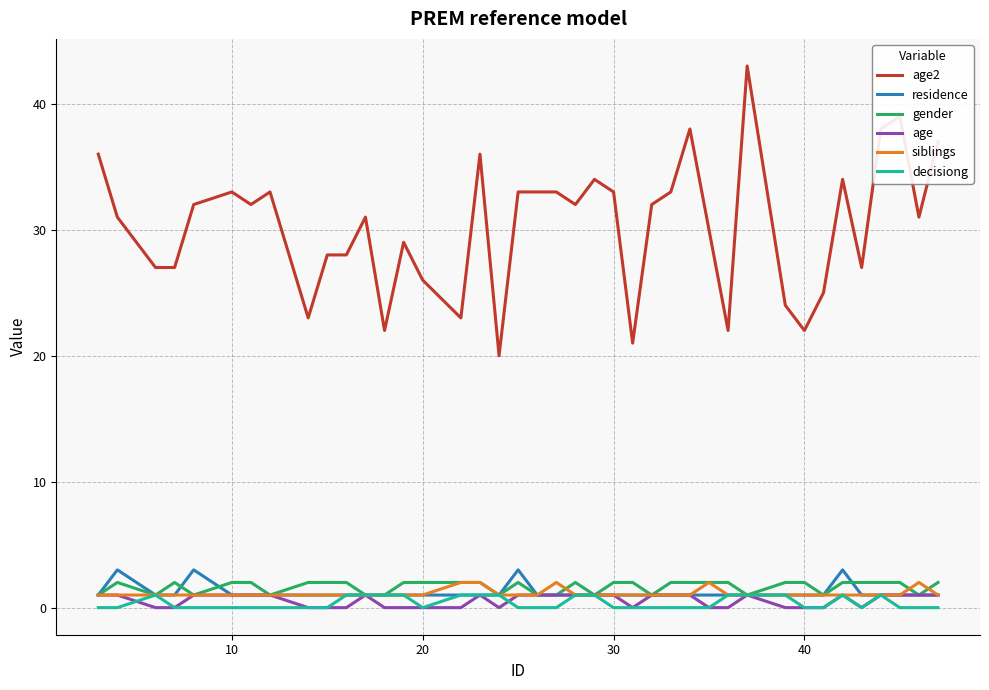

Which series has the largest range (max minus min)?

age2